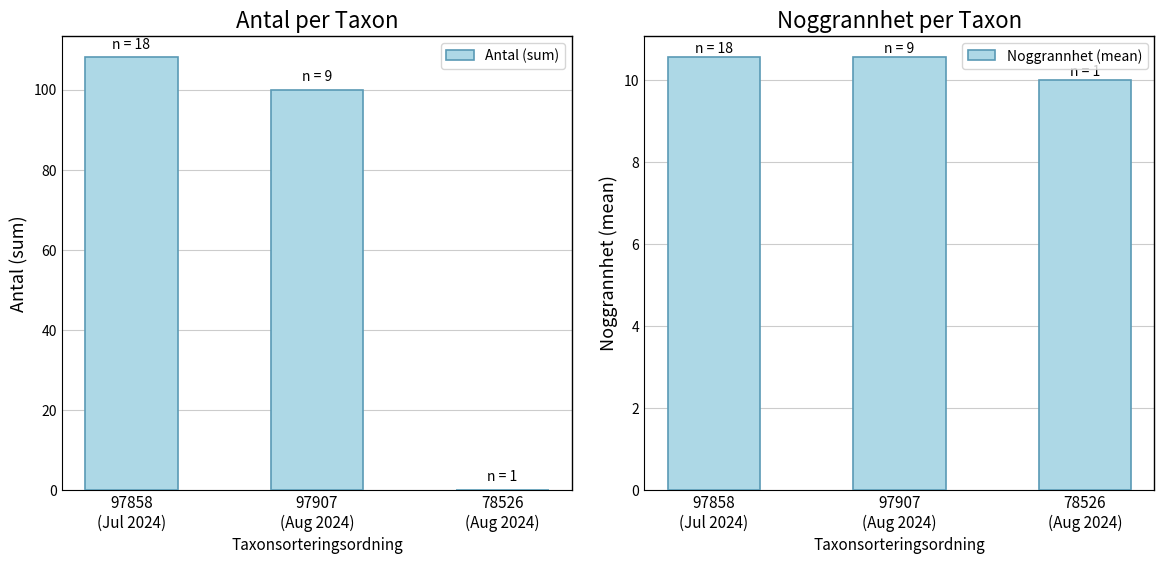

How many data points in Noggrannhet (mean) are above 10?

2